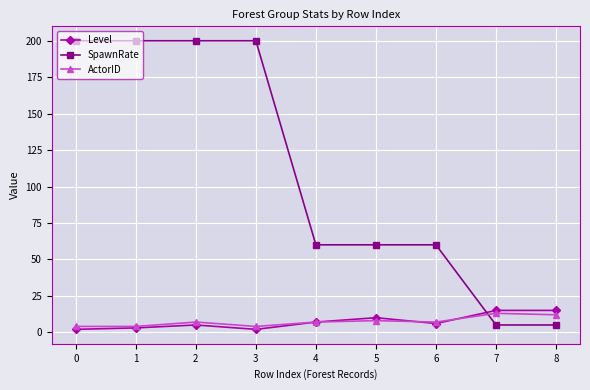

Reading left to right, transcribe all the data shown in this chart.

Level: 2	3	5	2	7	10	6	15	15
SpawnRate: 200	200	200	200	60	60	60	5	5
ActorID: 4	4	7	4	7	8	7	13	12